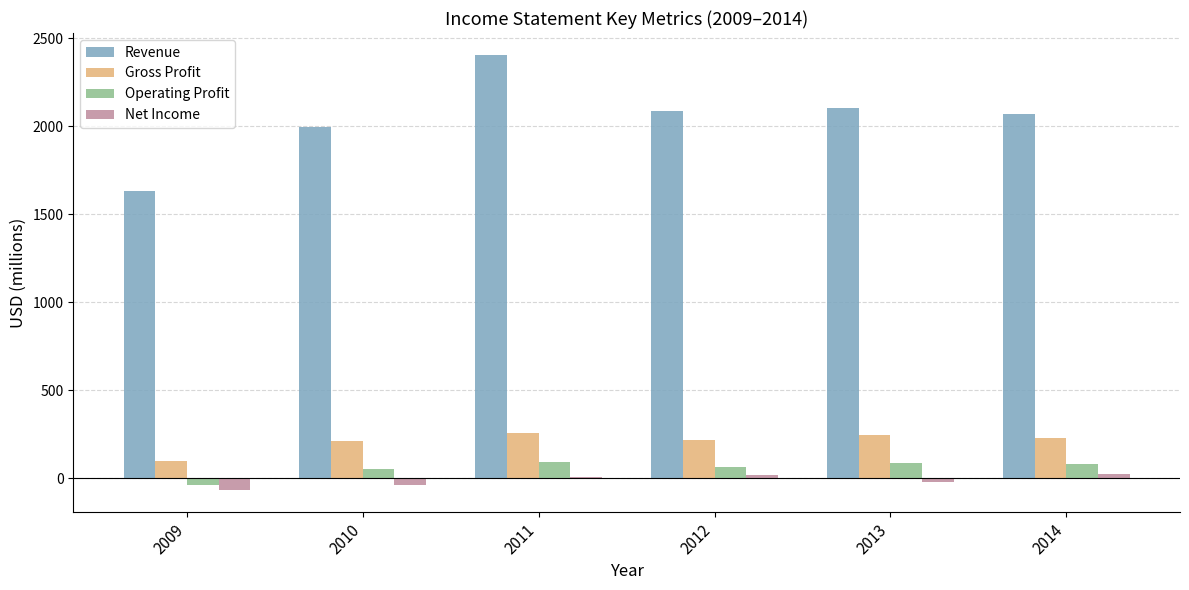

Where is Revenue nearest to the value 2020?

2010